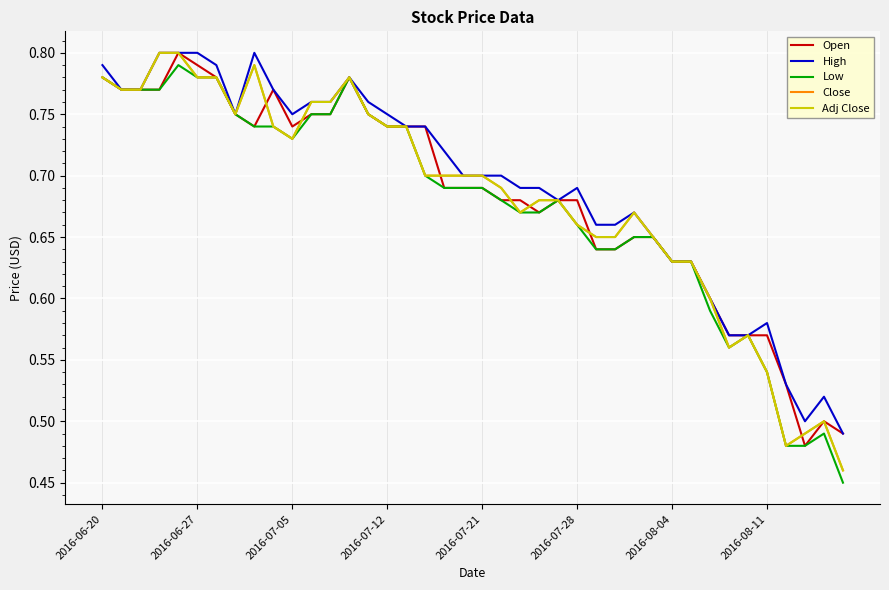

What is the value of the Low point at the 38th from the left?

0.5